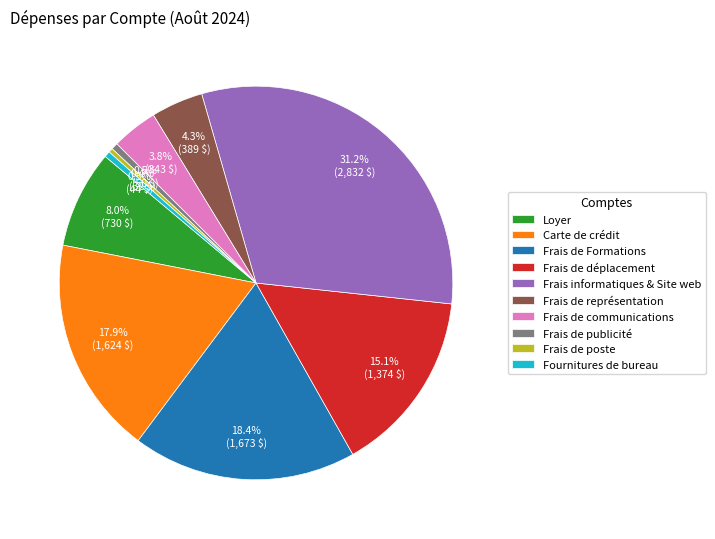

To the nearest percent, what is the combined percentage of Frais de poste and Frais informatiques & Site web?

32%